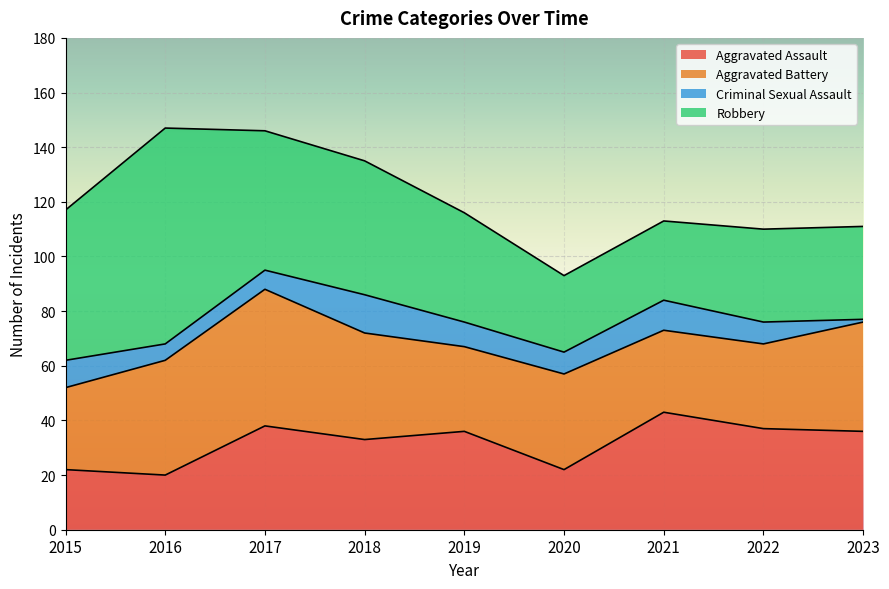

How many lines are shown in the chart?

4